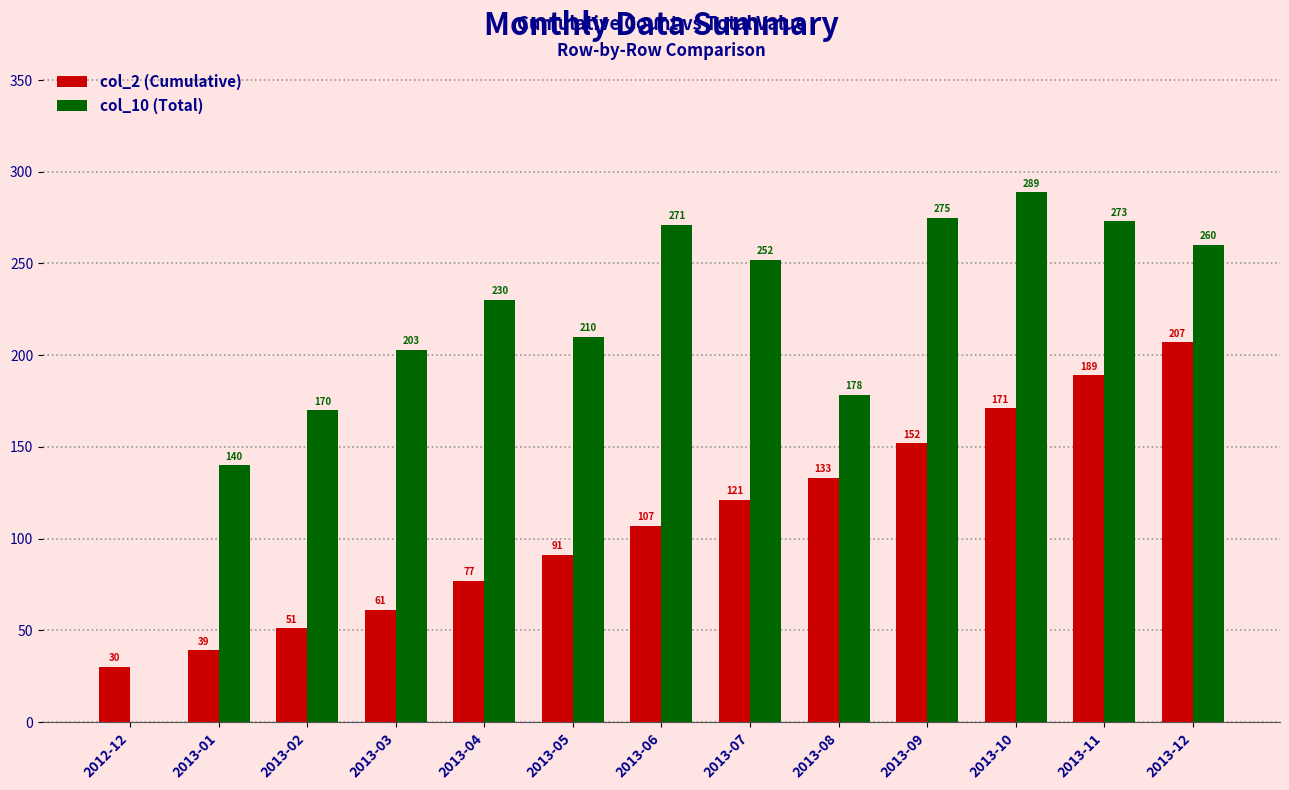

The value of col_10 (Total) at 2013-05 is 137.3. True or false?

False